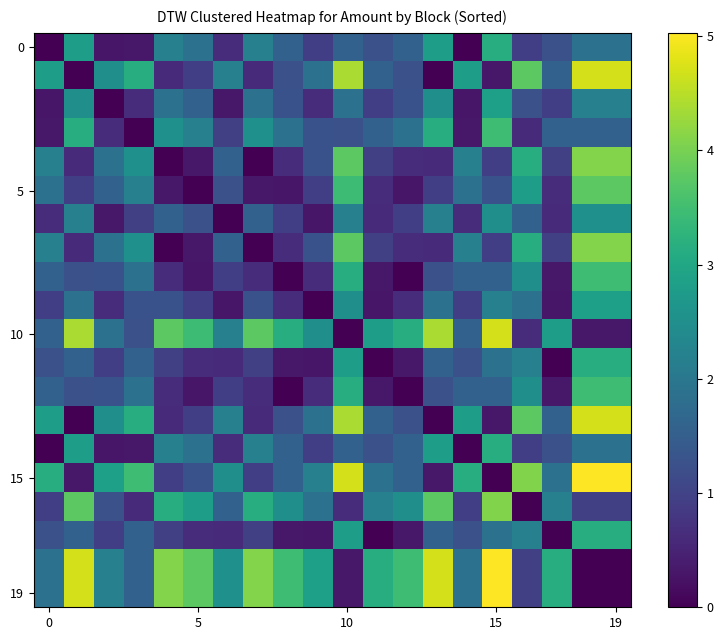

What is the greatest value displayed?

5.0